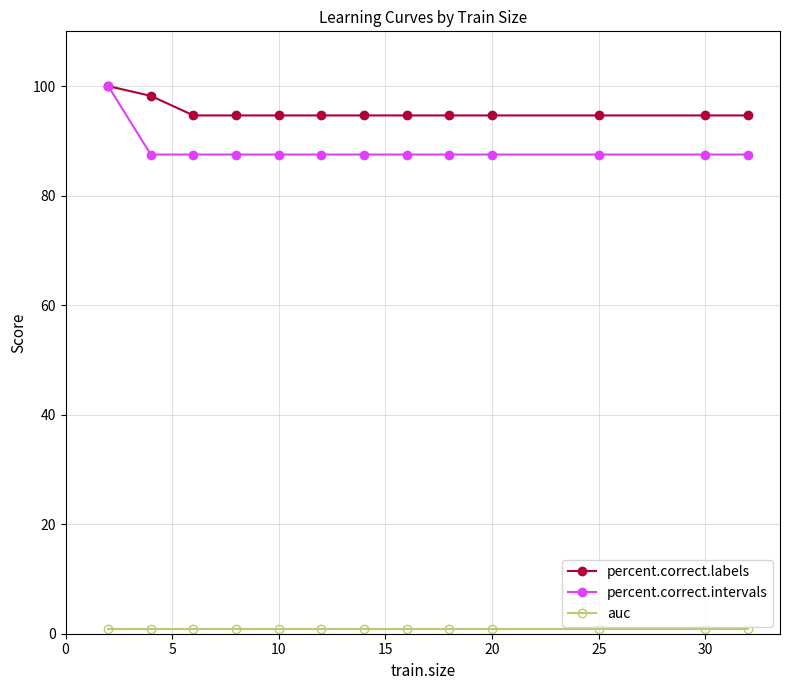

Which series has the widest spread of values?

percent.correct.intervals